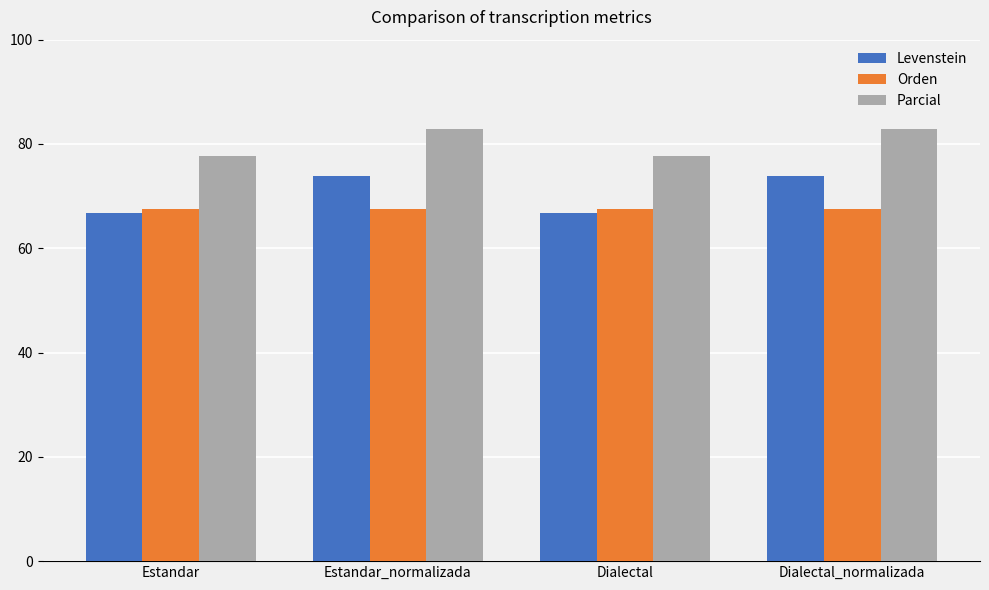

What is the sum of the Orden values at Estandar_normalizada and Dialectal?

135.0